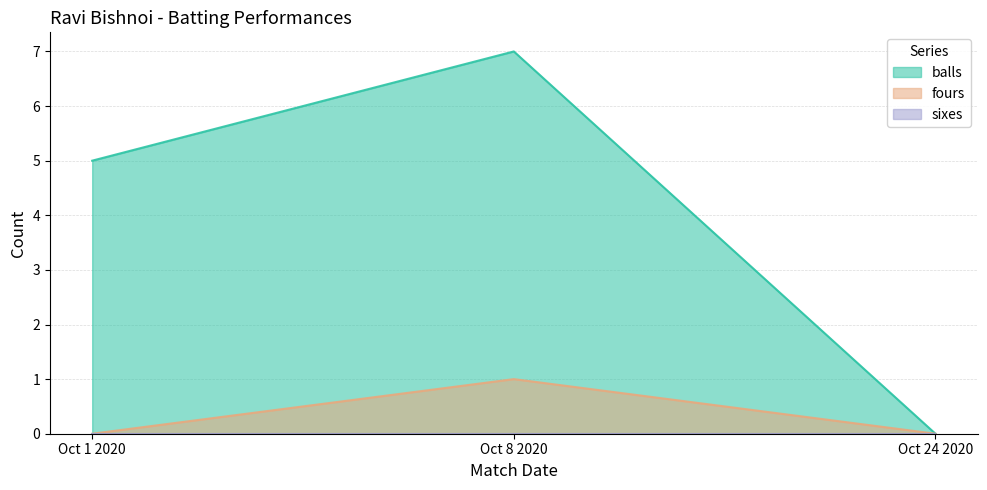

Between Oct 1 2020 and Oct 24 2020, which is larger?

Oct 1 2020